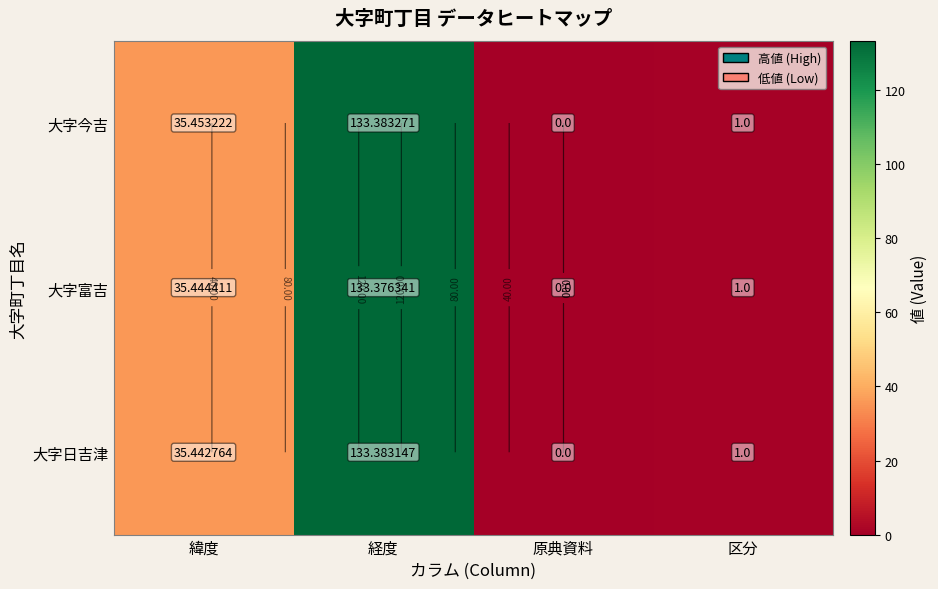

At which category is the sum across all series the highest?

経度